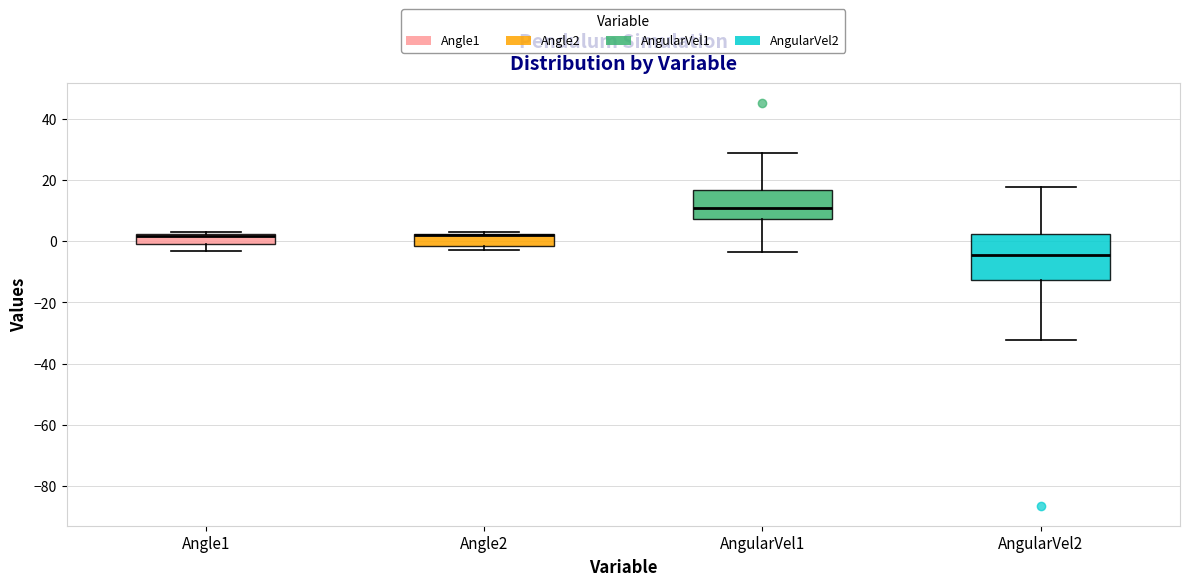

Which box is the tallest, from its lower edge to its upper edge?

AngularVel2